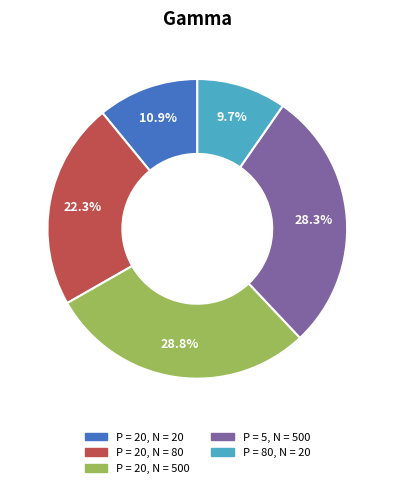

Rank the categories by value from highest to lowest.

P = 20, N = 500, P = 5, N = 500, P = 20, N = 80, P = 20, N = 20, P = 80, N = 20